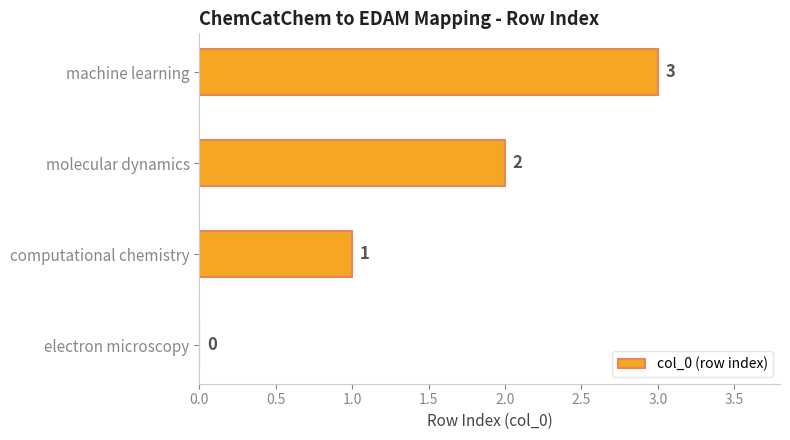

What is the sum of all values?

6